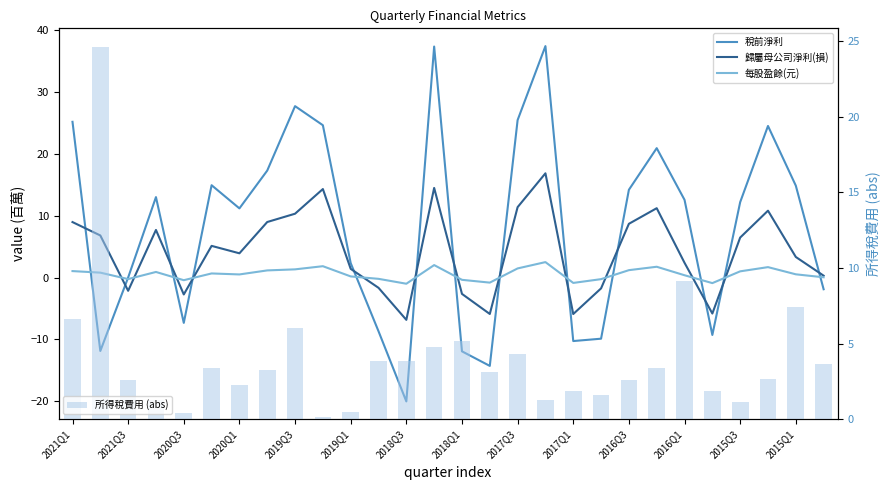

What is the difference between the maximum and second lowest values in the 所得稅費用 (abs) series?

24.2